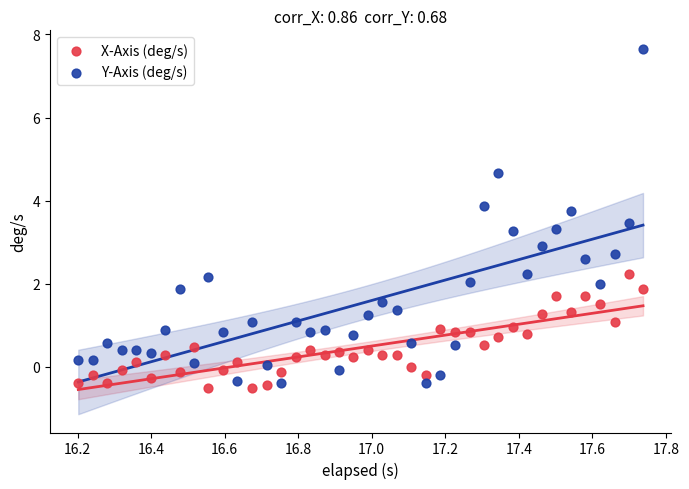

Which series has the largest Y range (max minus min)?

Y-Axis (deg/s)